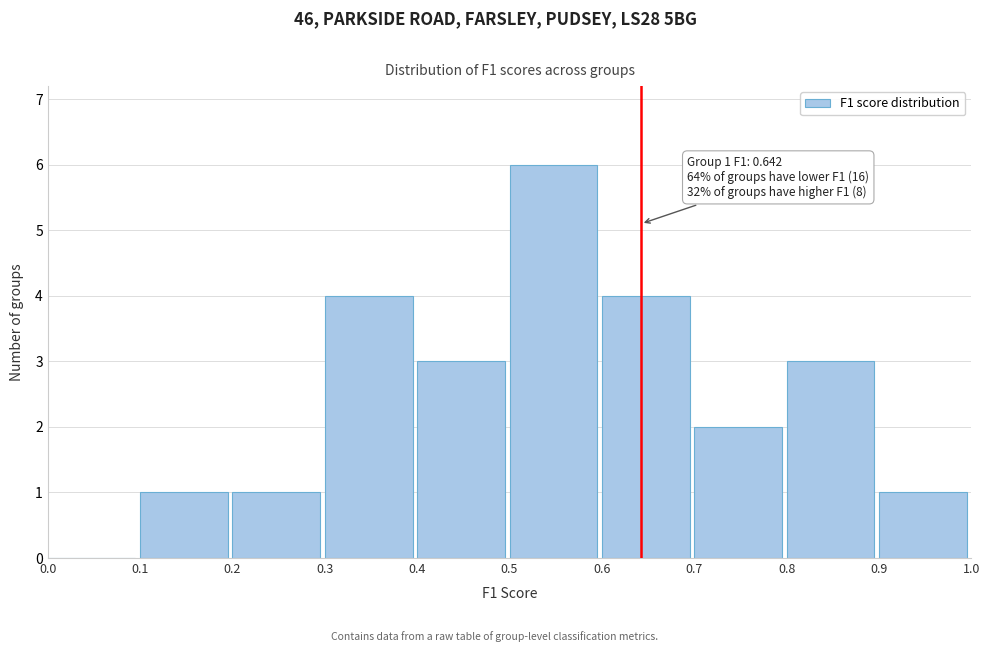

Which range on the x-axis has the tallest bar?

0.5 to 0.6